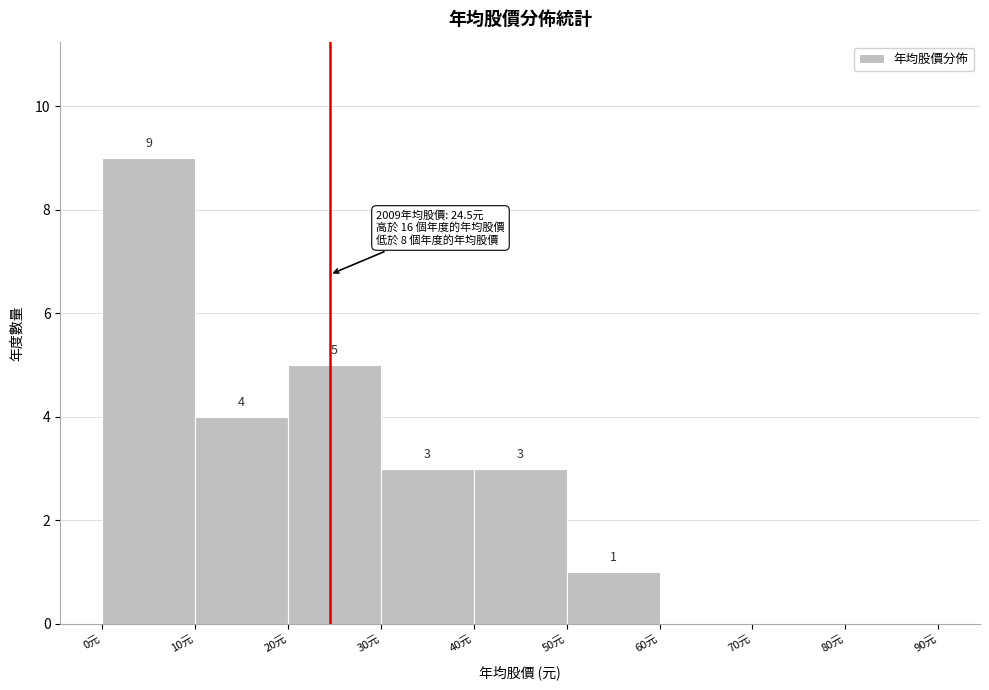

Over which range of the x-axis is the bar tallest?

0 to 10